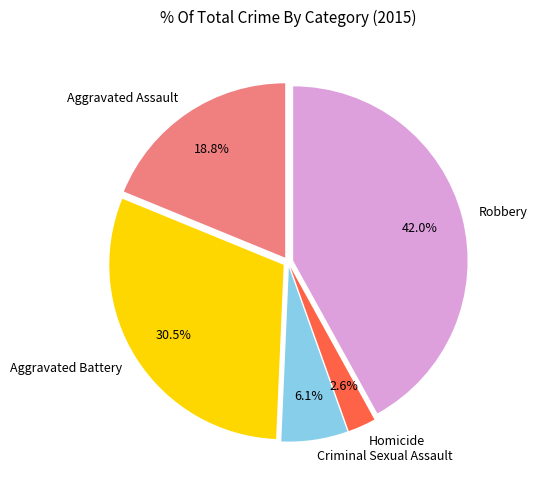

To the nearest percent, what percentage of the pie is Robbery?

42%